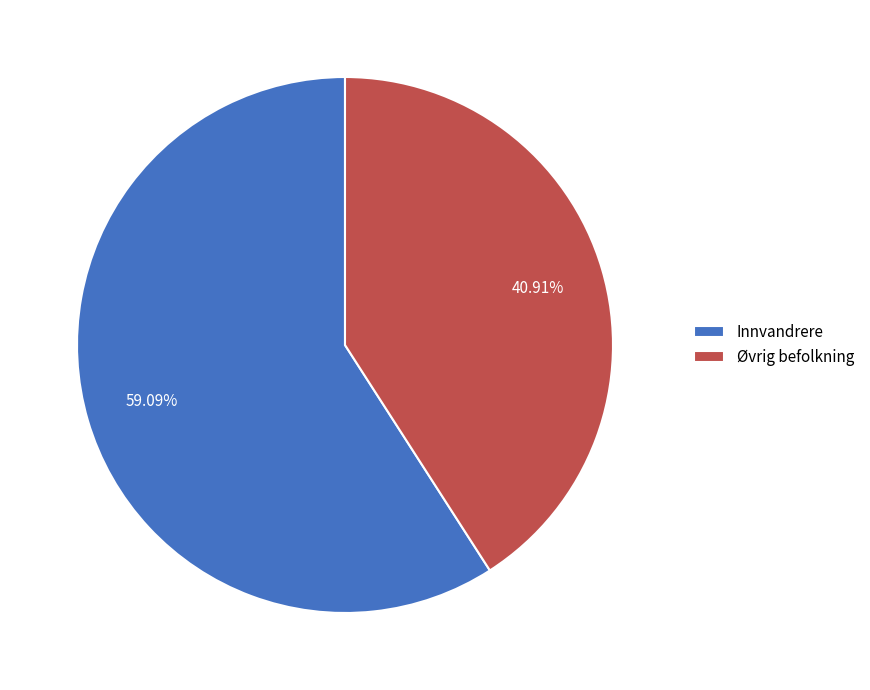

To the nearest percent, what portion does Innvandrere represent?

59%